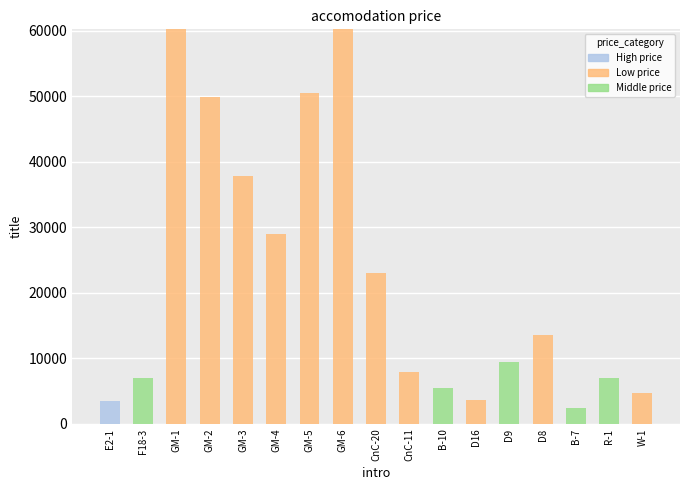

True or false: ACtoPerson Expected has a value of 23020 at CnC-20.

True